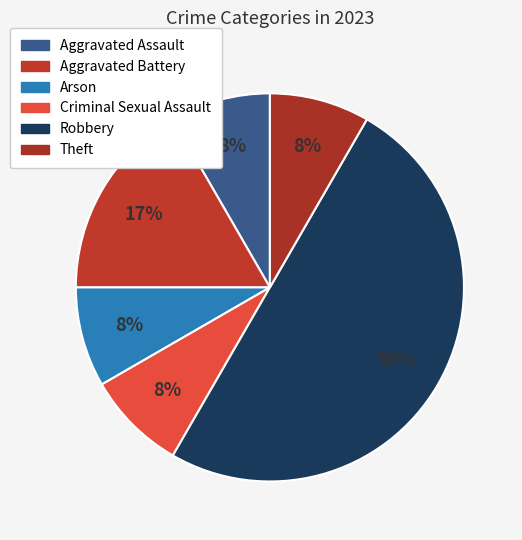

Is there any slice that represents more than half of the pie?

No